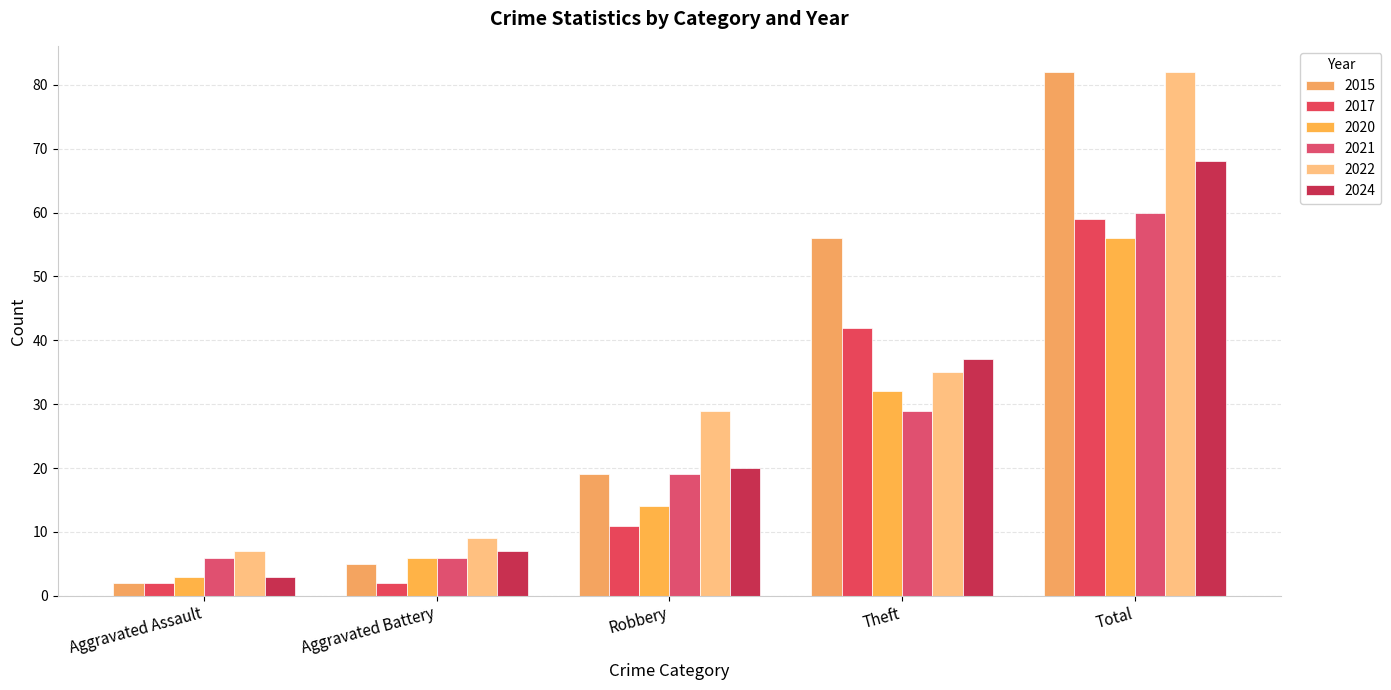

Rank the series by their maximum value, from lowest to highest.

2020, 2017, 2021, 2024, 2015, 2022